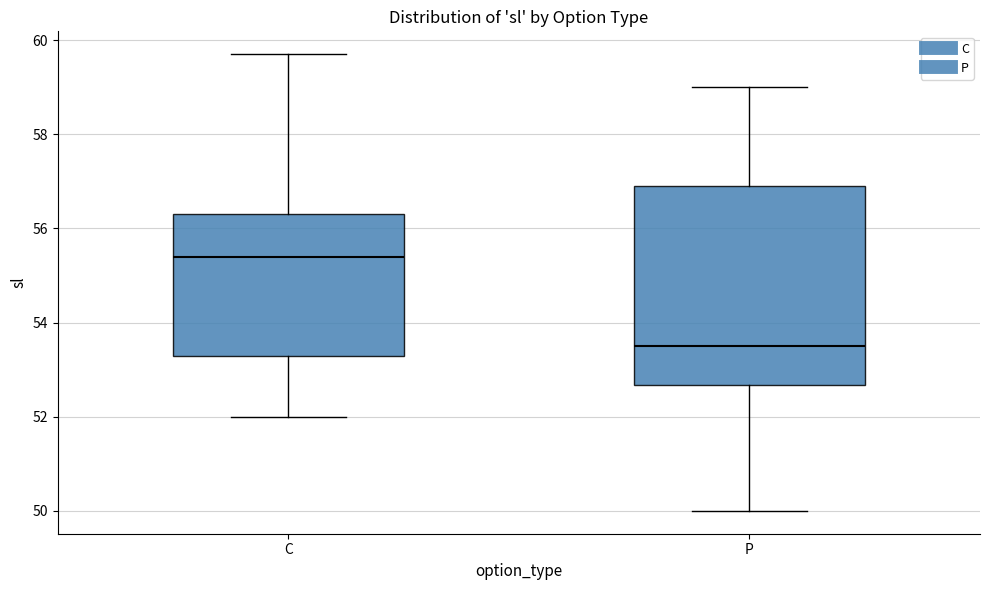

Which box is the tallest, from its lower edge to its upper edge?

P